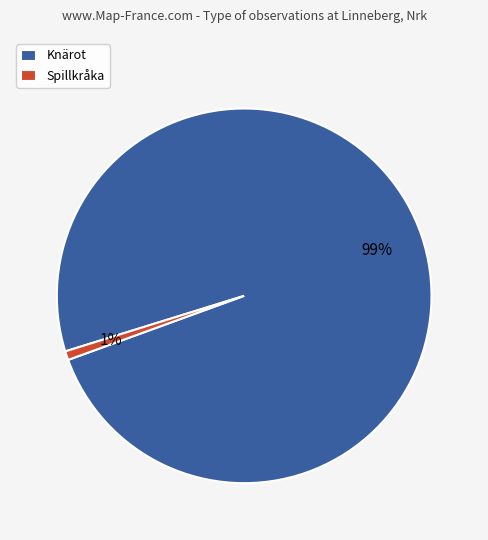

True or false: Knärot accounts for 99% of the total.

True